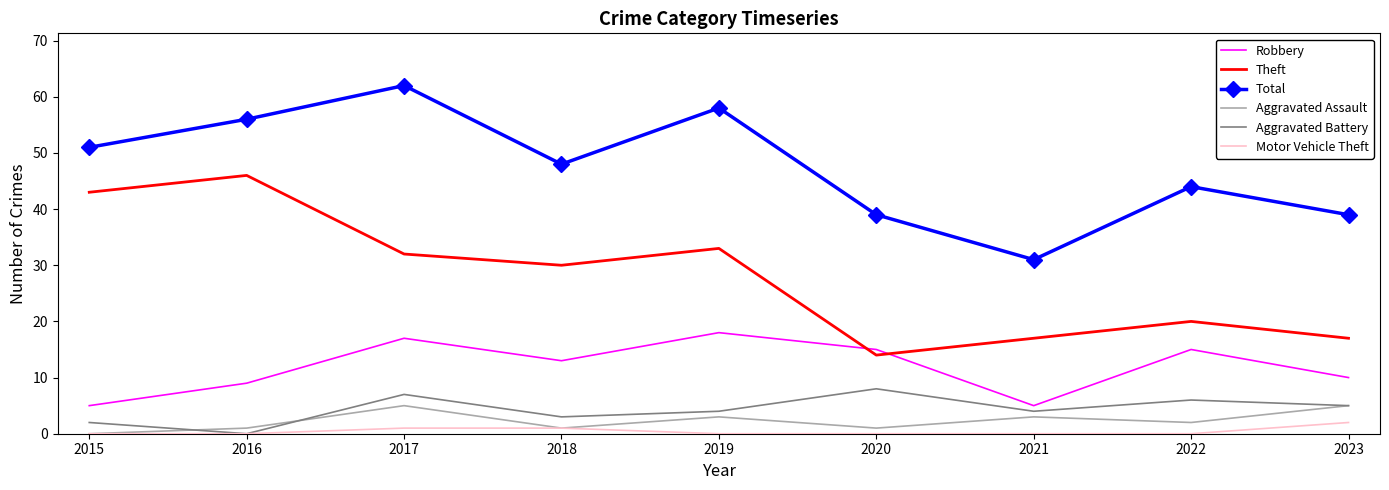

How many Aggravated Assault values are between 1 and 3?

6